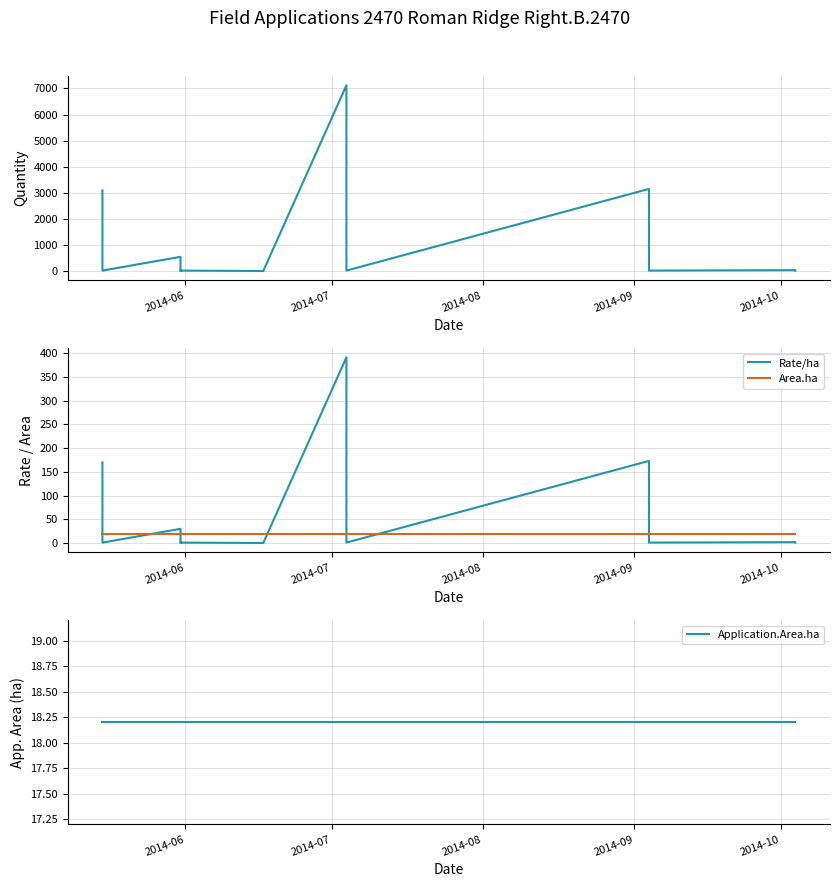

Which series has the largest total across all categories?

Quantity